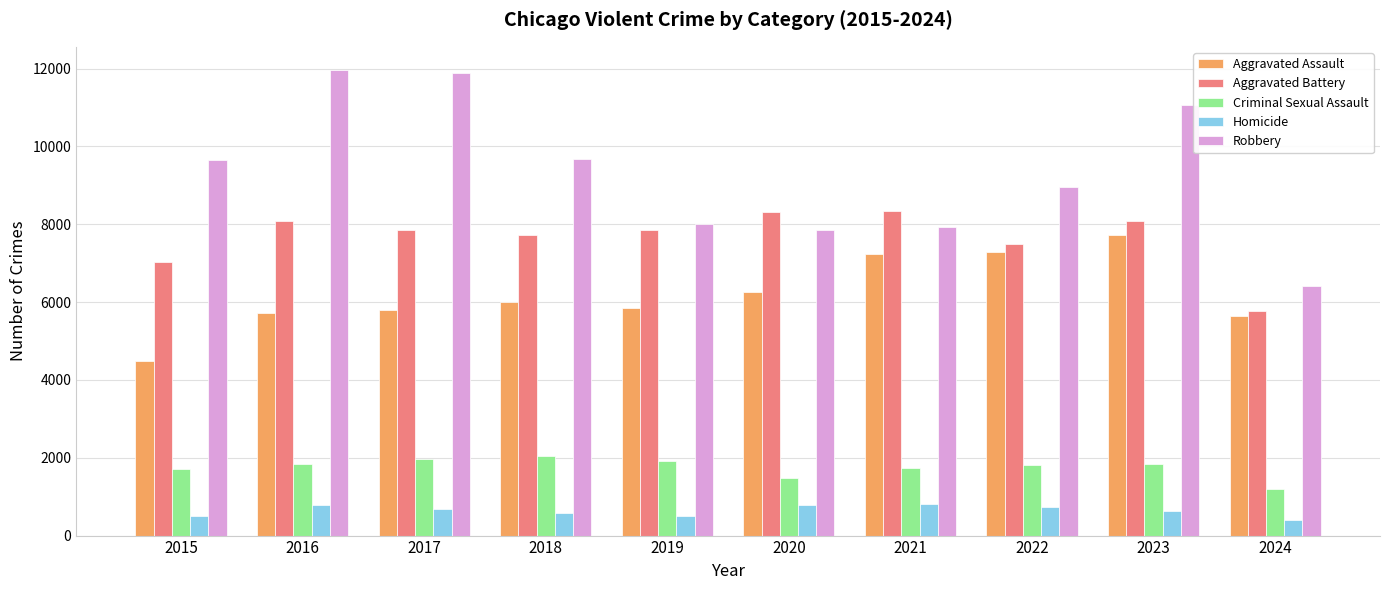

Is the value of Criminal Sexual Assault at 2021 greater than the value of Robbery at 2020?

No